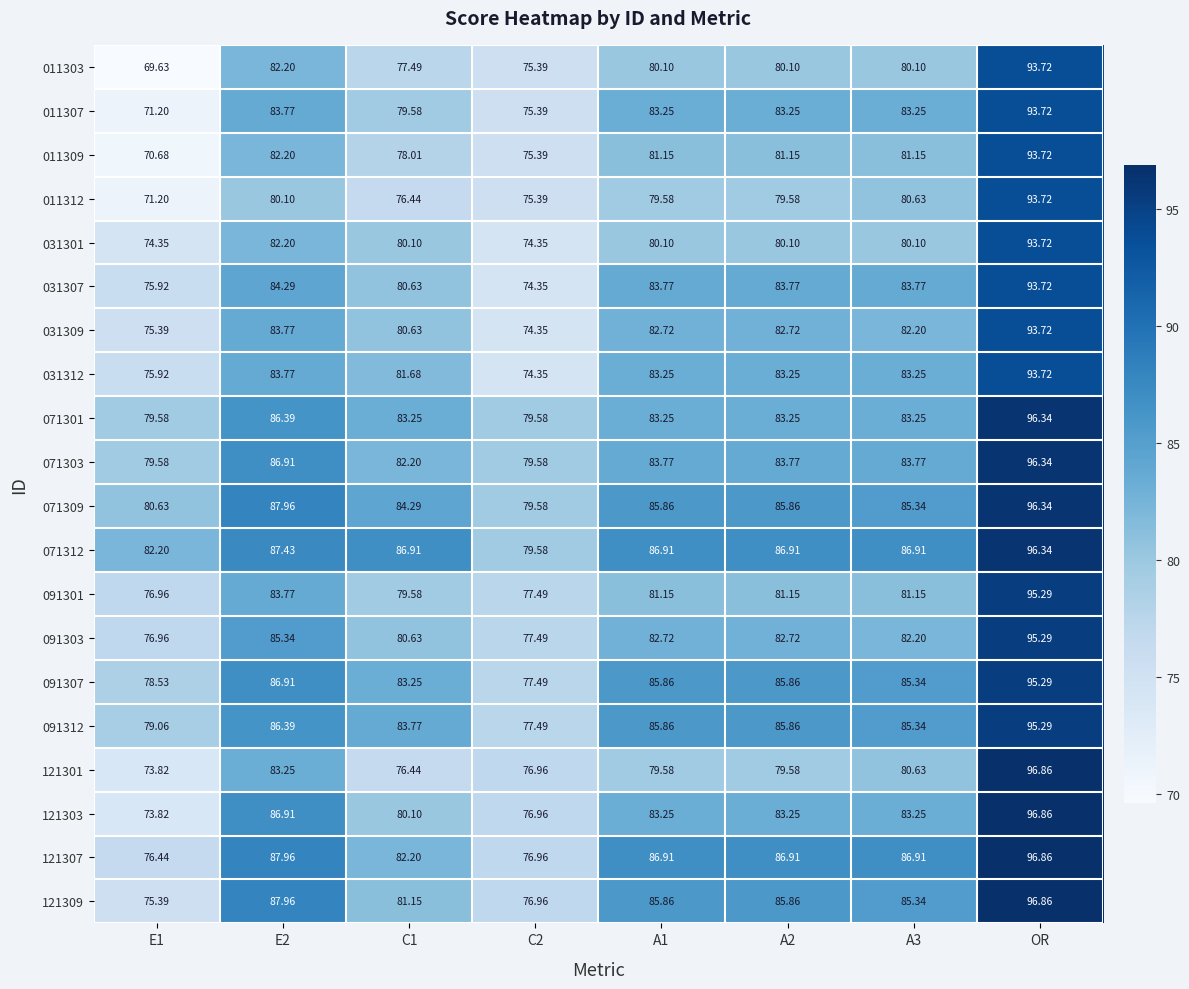

Is the value of 121301 at A1 greater than the value of 011309 at OR?

No